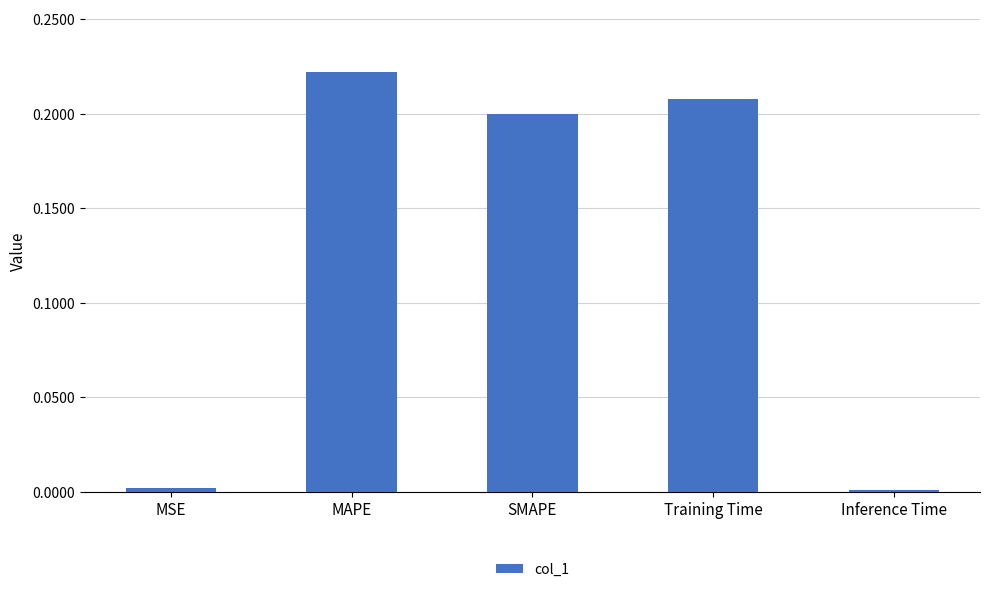

What is the label of the 1st bar from the right?

Inference Time